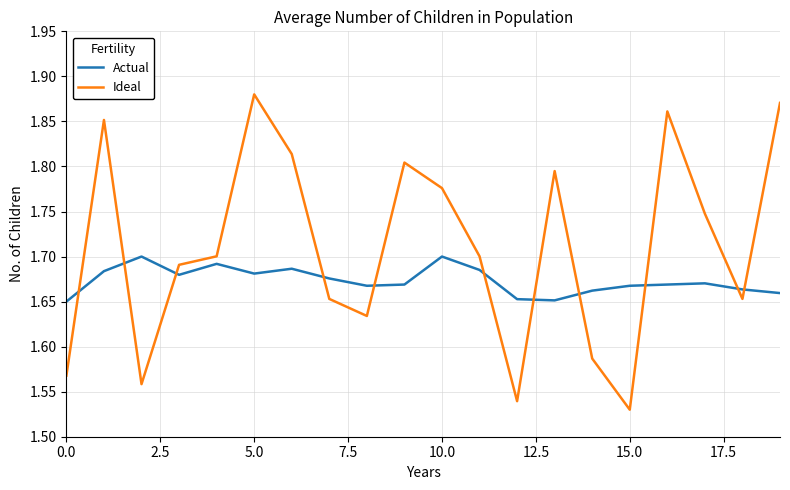

Rank the series by their average value, from lowest to highest.

Actual, Ideal